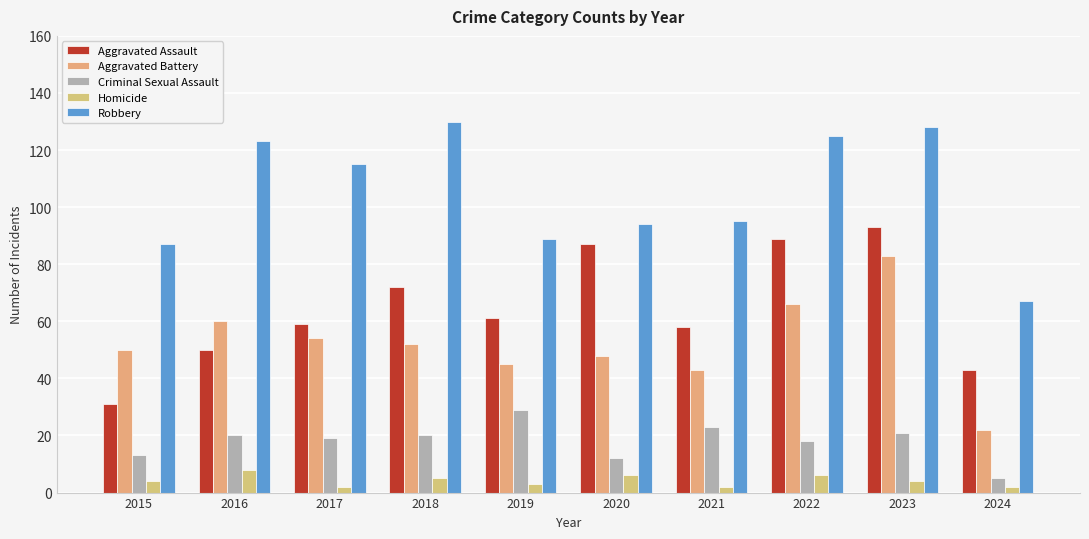

Reading left to right, transcribe all the data shown in this chart.

Aggravated Assault: 31	50	59	72	61	87	58	89	93	43
Aggravated Battery: 50	60	54	52	45	48	43	66	83	22
Criminal Sexual Assault: 13	20	19	20	29	12	23	18	21	5
Homicide: 4	8	2	5	3	6	2	6	4	2
Robbery: 87	123	115	130	89	94	95	125	128	67